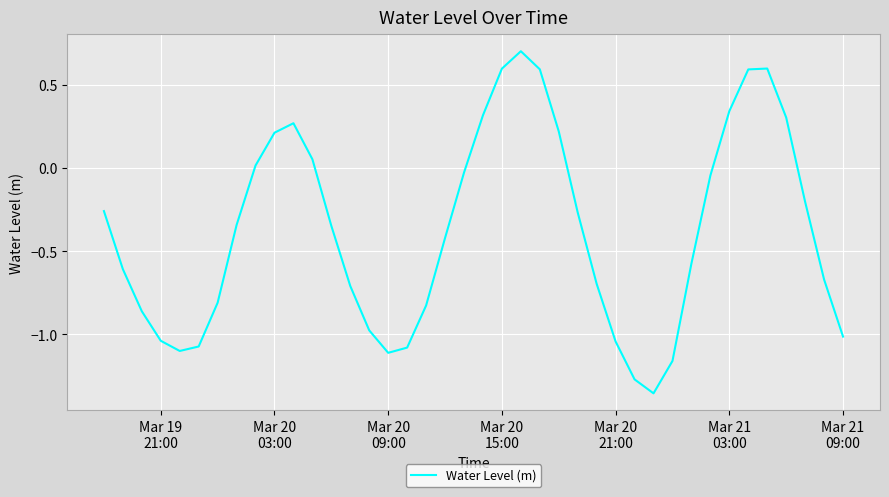

What is the greatest value displayed?

0.7